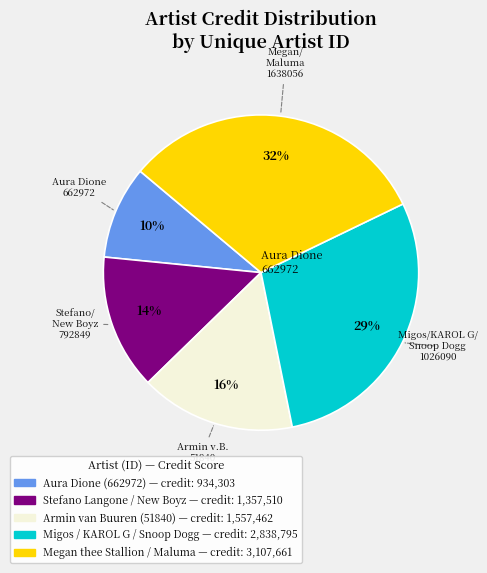

Approximately how many times larger is the value at Armin van Buuren (51840) — credit: 1,557,462 compared to Megan thee Stallion / Maluma — credit: 3,107,661?

0.5